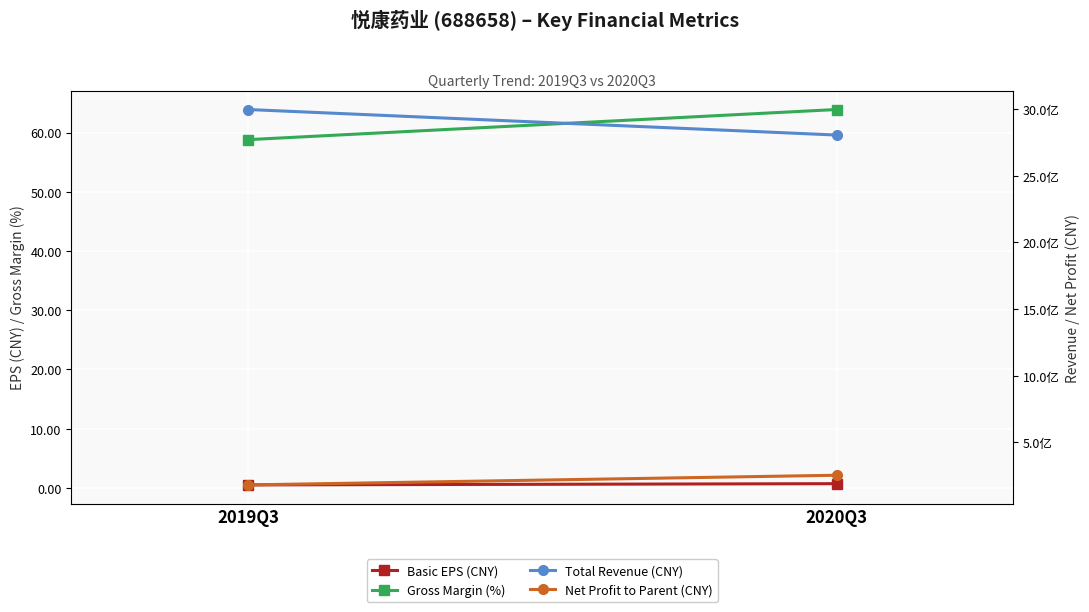

Where is BASIC_EPS nearest to the value 0?

2019Q3